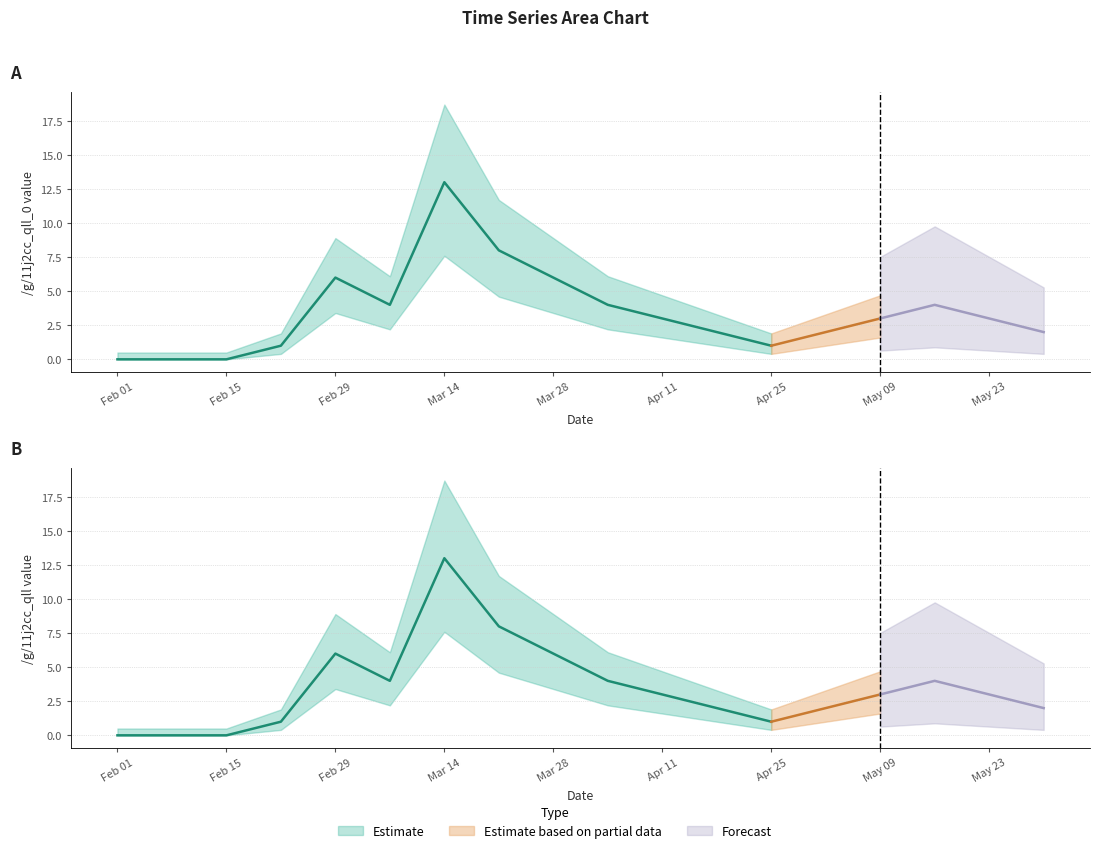

Does the chart display data point markers on the line(s)?

No